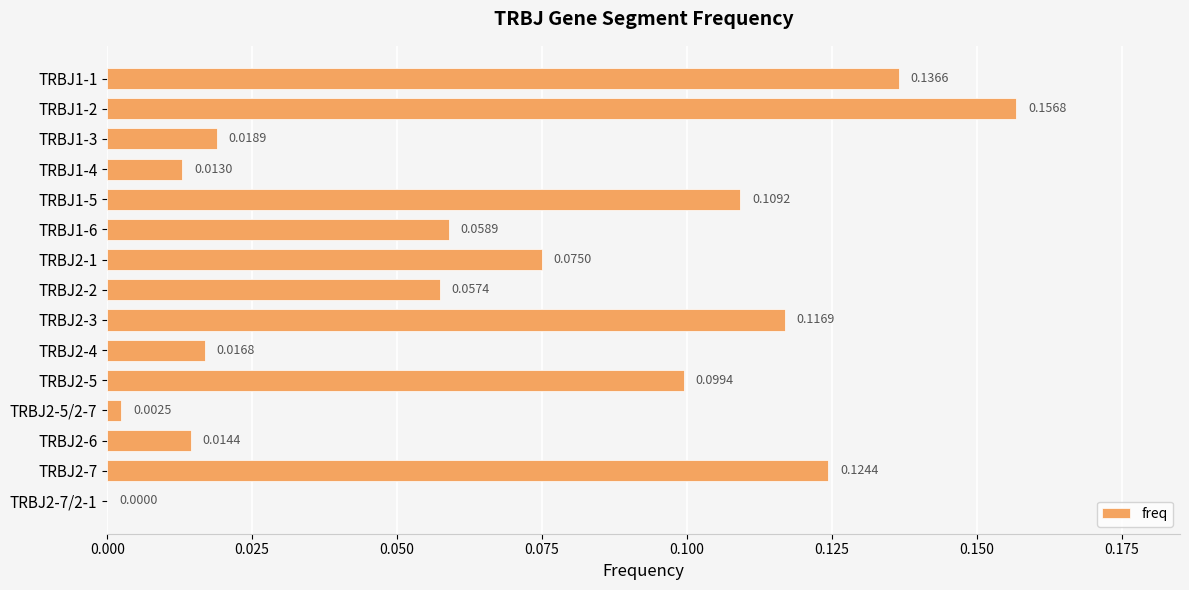

Between TRBJ1-4 and TRBJ1-1, which is larger?

TRBJ1-1